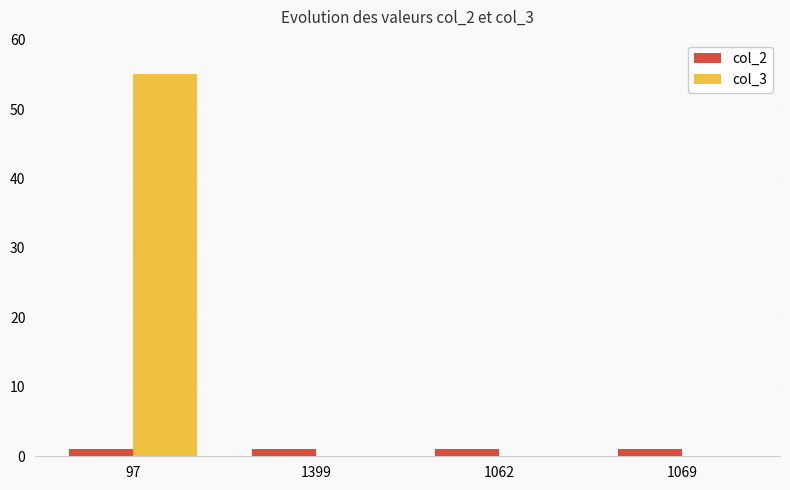

How many groups of bars are there?

4